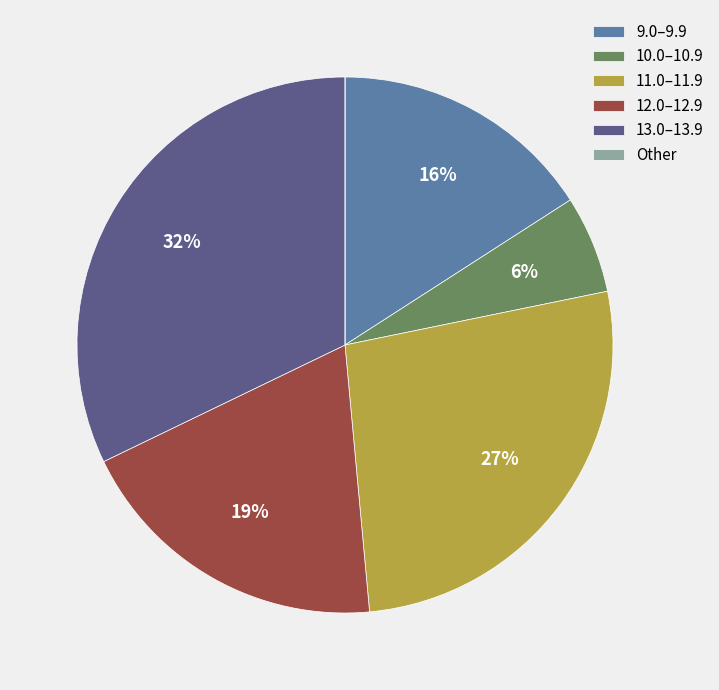

True or false: 11.0–11.9 accounts for 37% of the total.

False